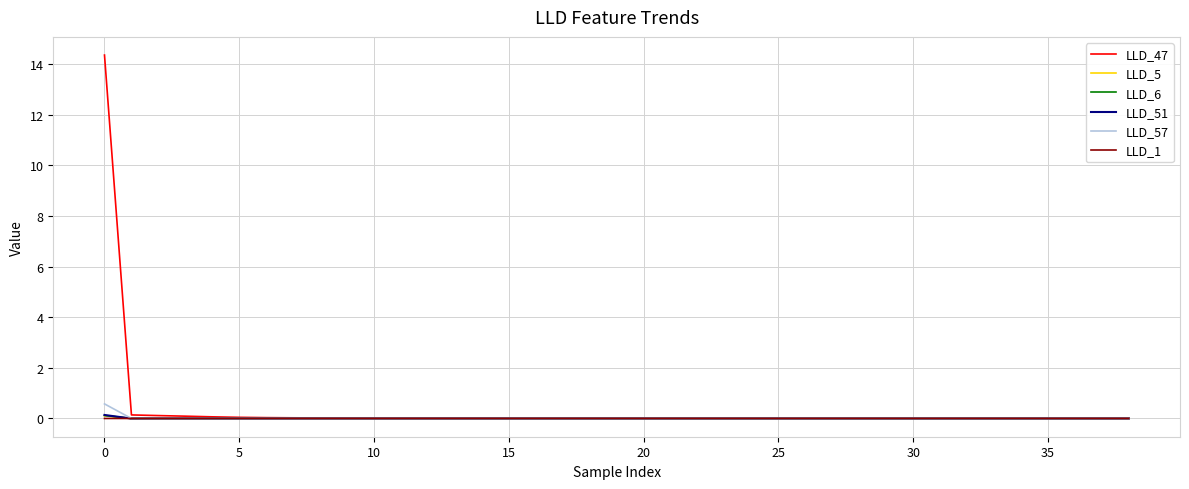

What is the highest value of the LLD_57 series?

0.6